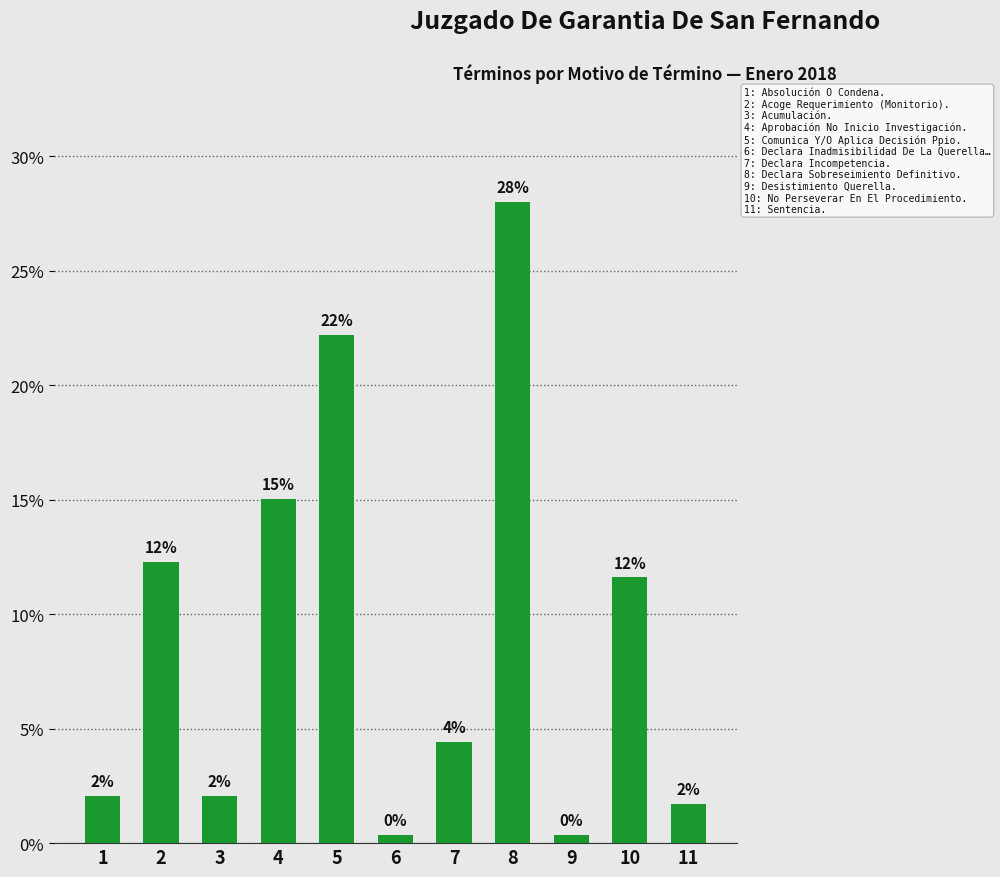

Does the chart contain any negative values?

No